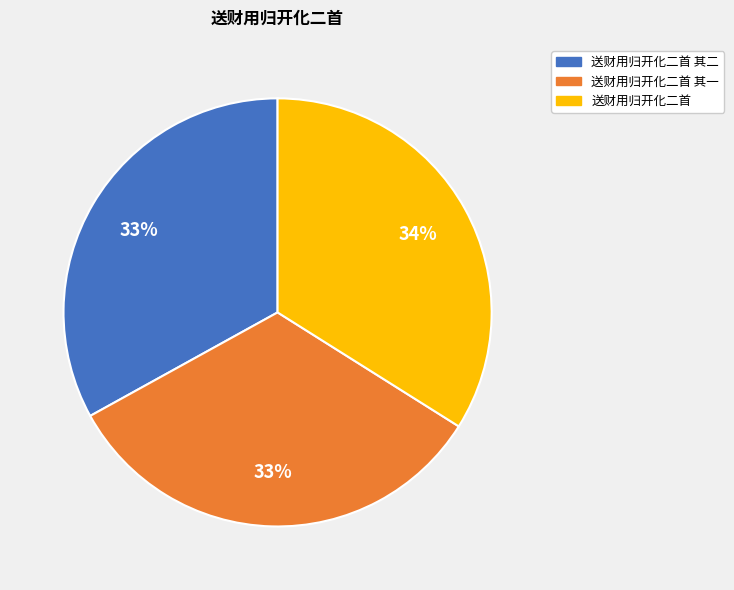

Which category has the biggest portion of the pie?

送财用归开化二首